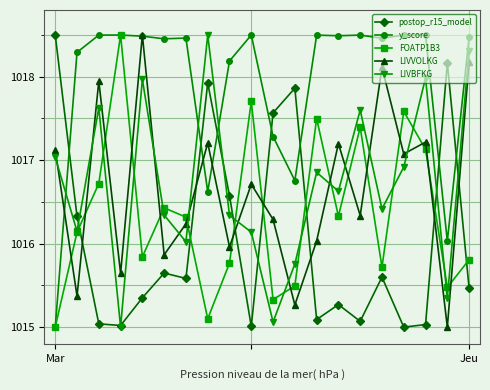

What is the minimum value shown in the chart?

1015.0